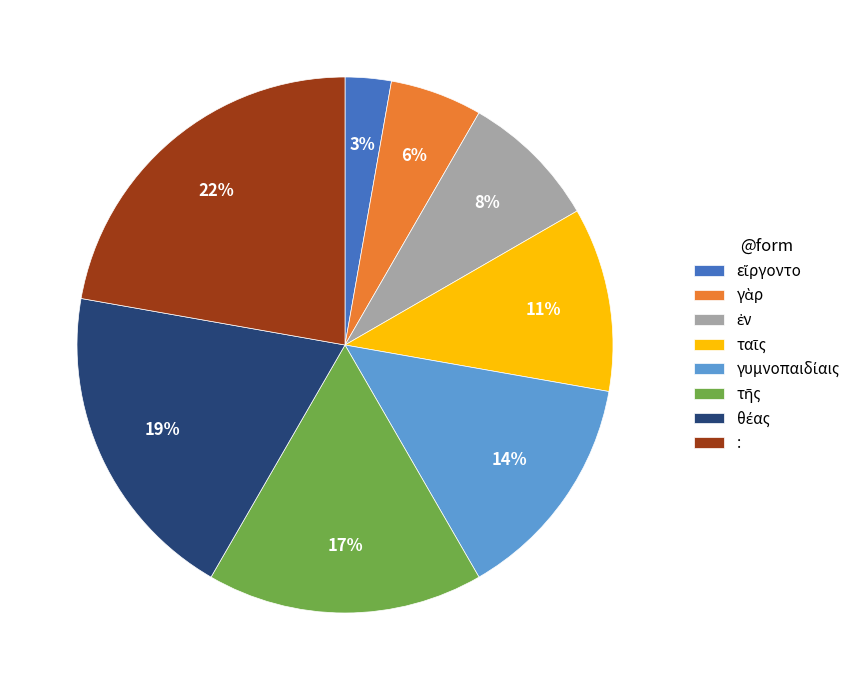

To the nearest percent, what is the average slice percentage?

12%